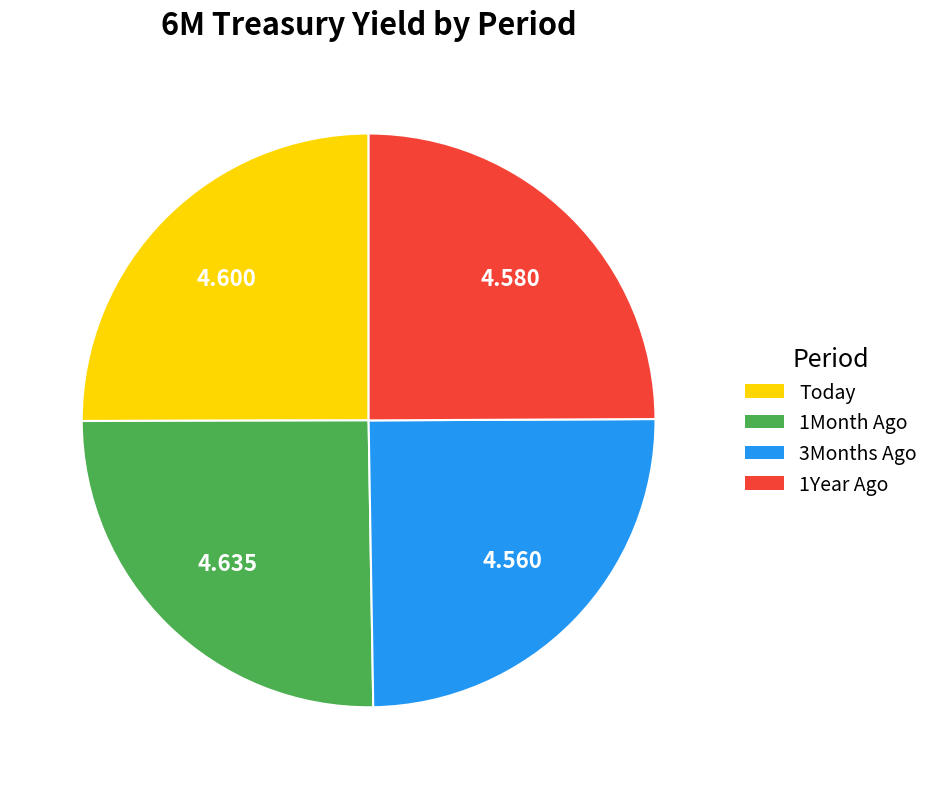

Is there a majority slice in this chart?

No